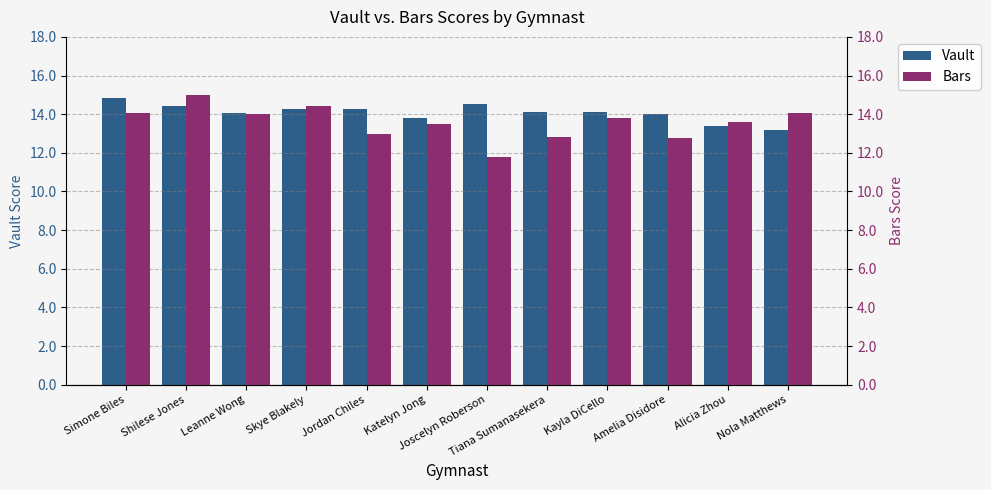

List the series in order of their overall mean, highest first.

Vault, Bars